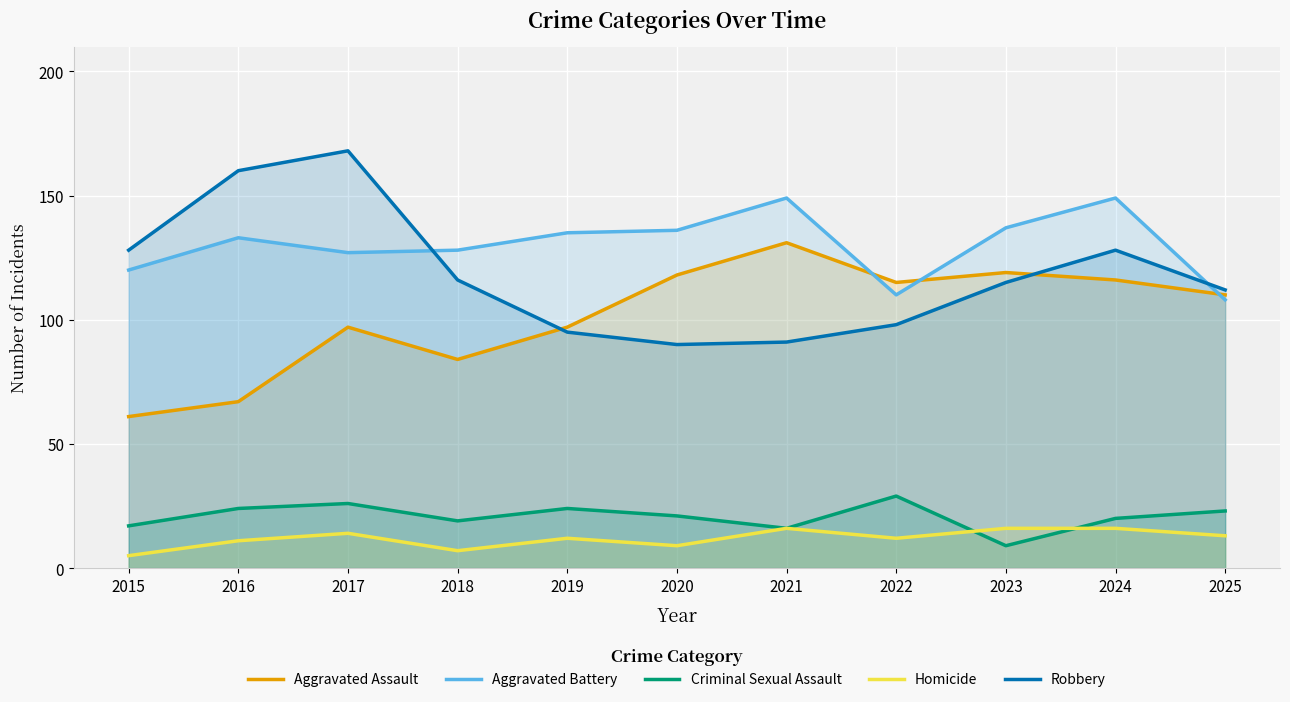

What is the total value across all series at 2024?

429